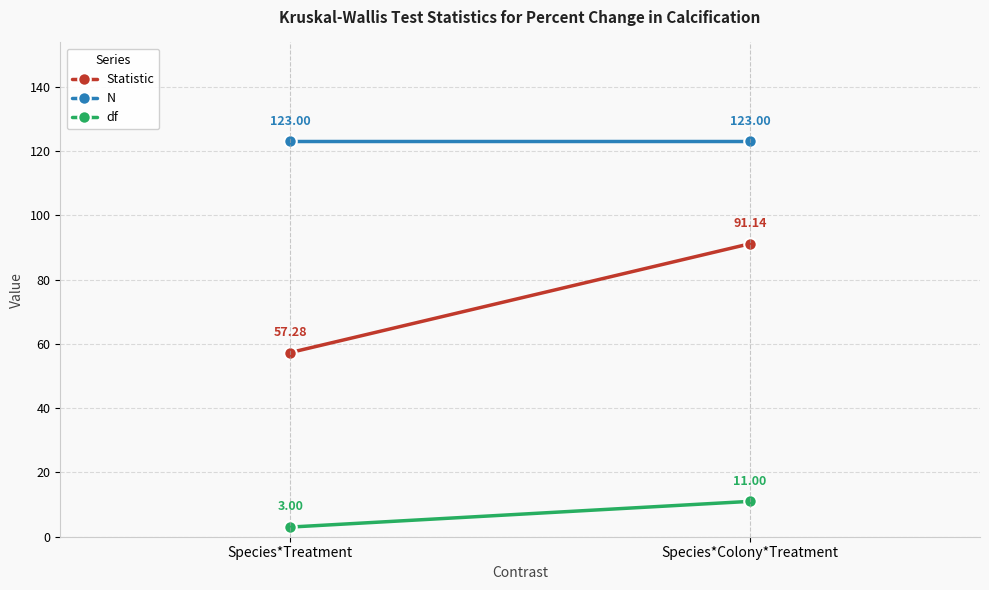

Is the value of Statistic at Species*Treatment greater than the value of df at Species*Treatment?

Yes